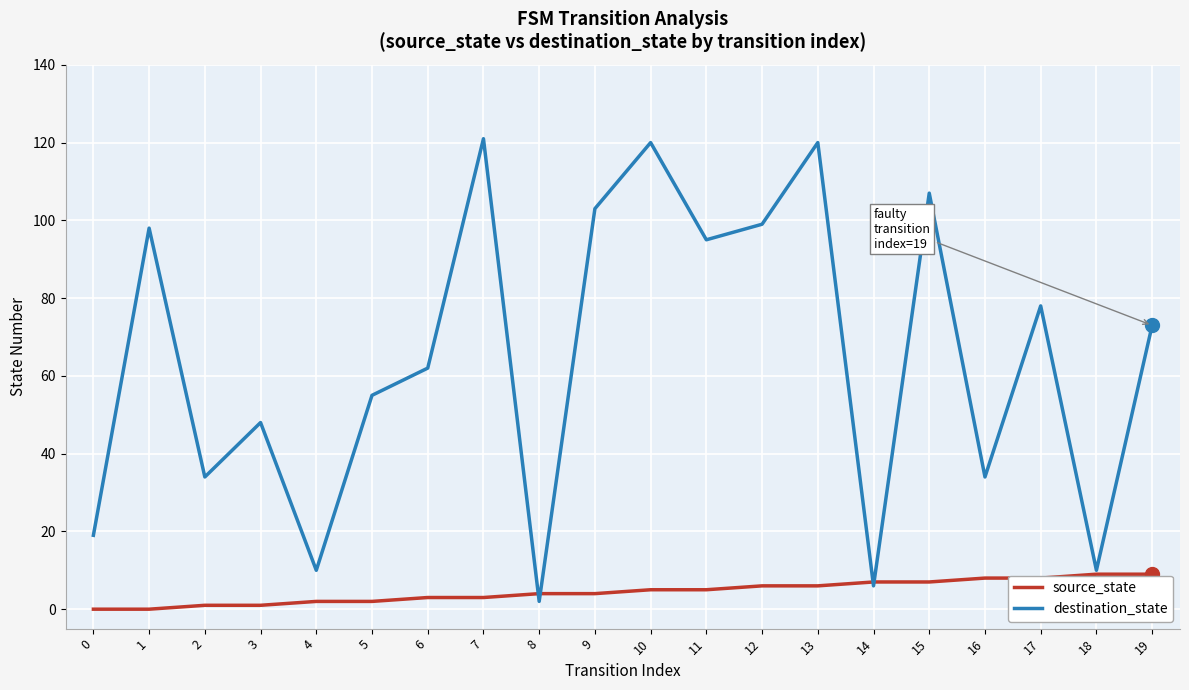

What is the total value across all series at 9?

107